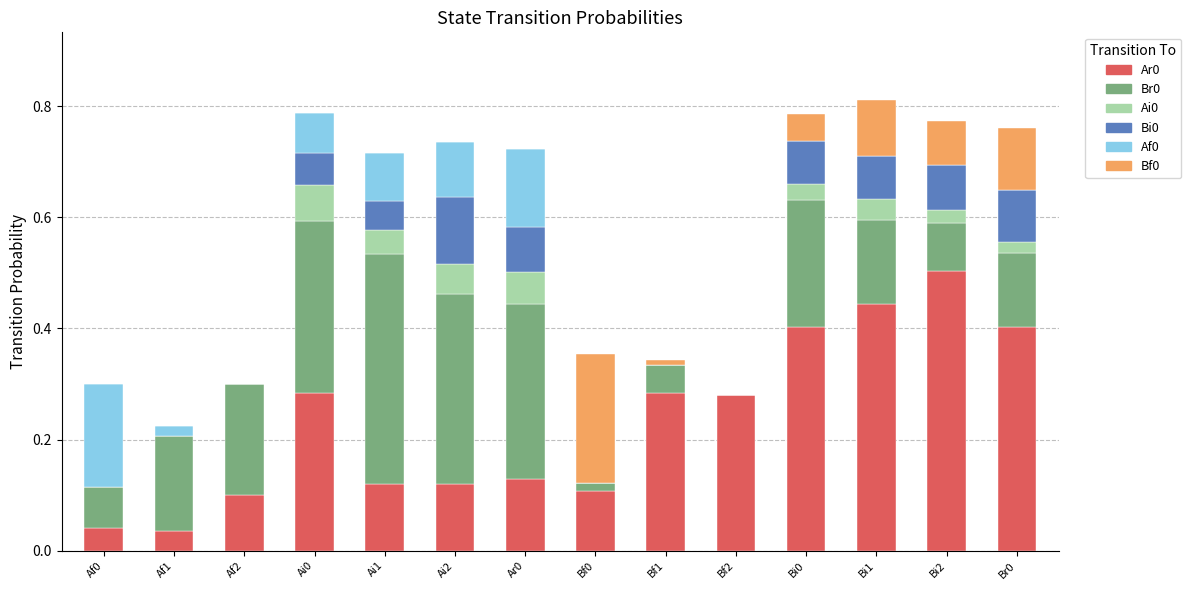

True or false: Ar0 has a value of 0.1 at Af1.

False